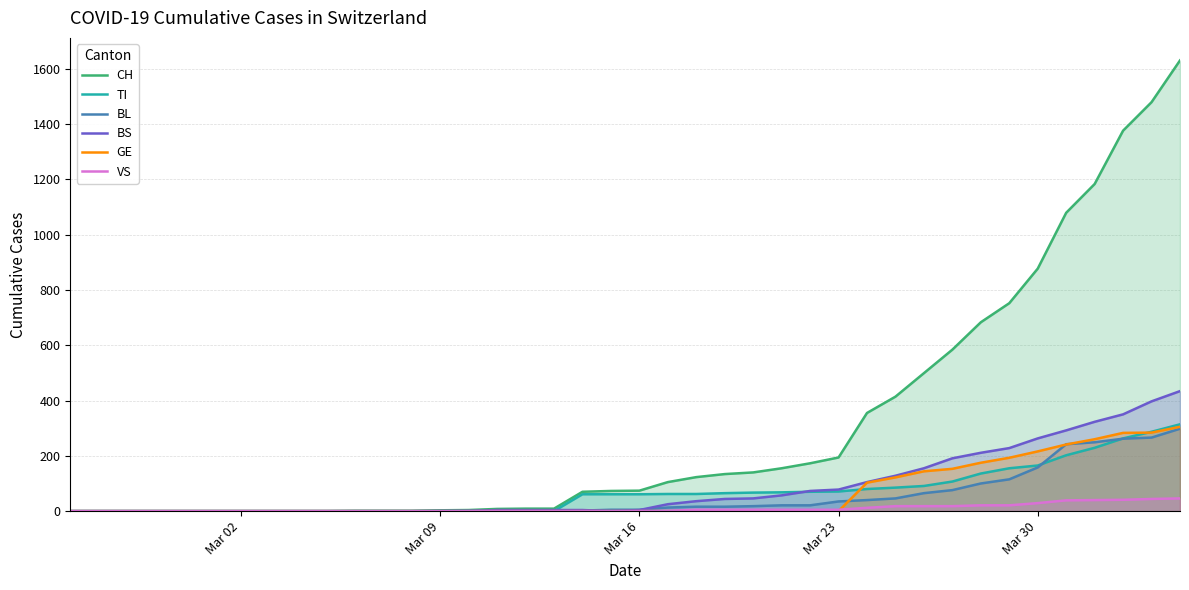

True or false: BS and CH intersect in this chart.

False